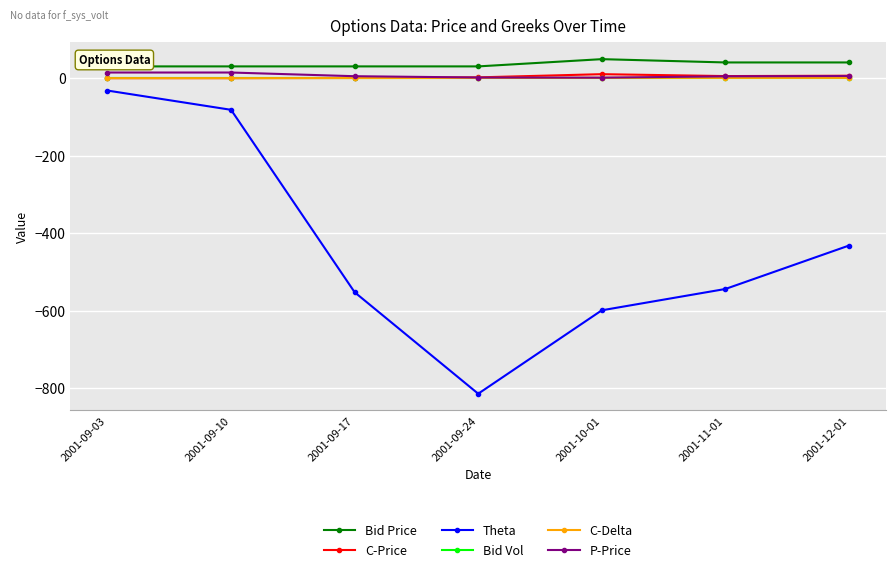

True or false: Bid Price and P-Price cross at least once.

False